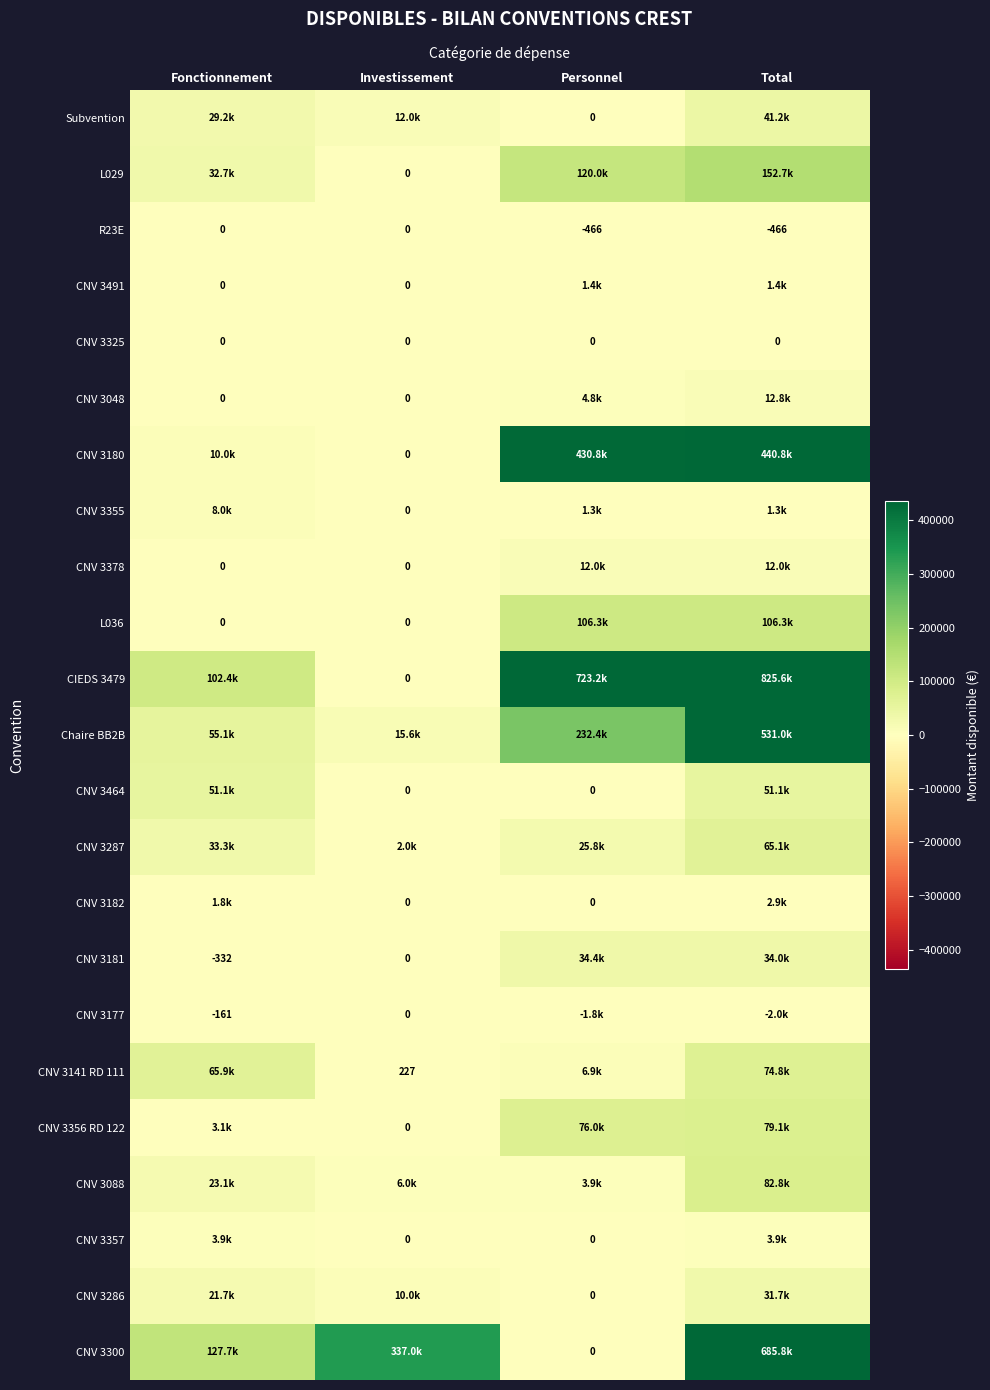

At how many categories does at least one series exceed 108250?

4